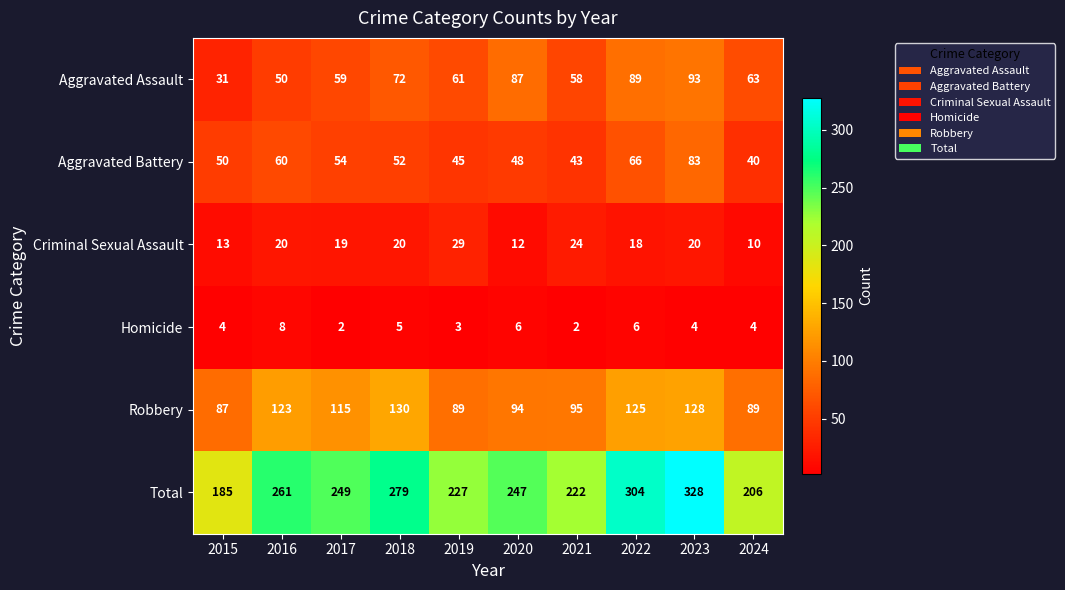

How many distinct data groups are displayed?

6